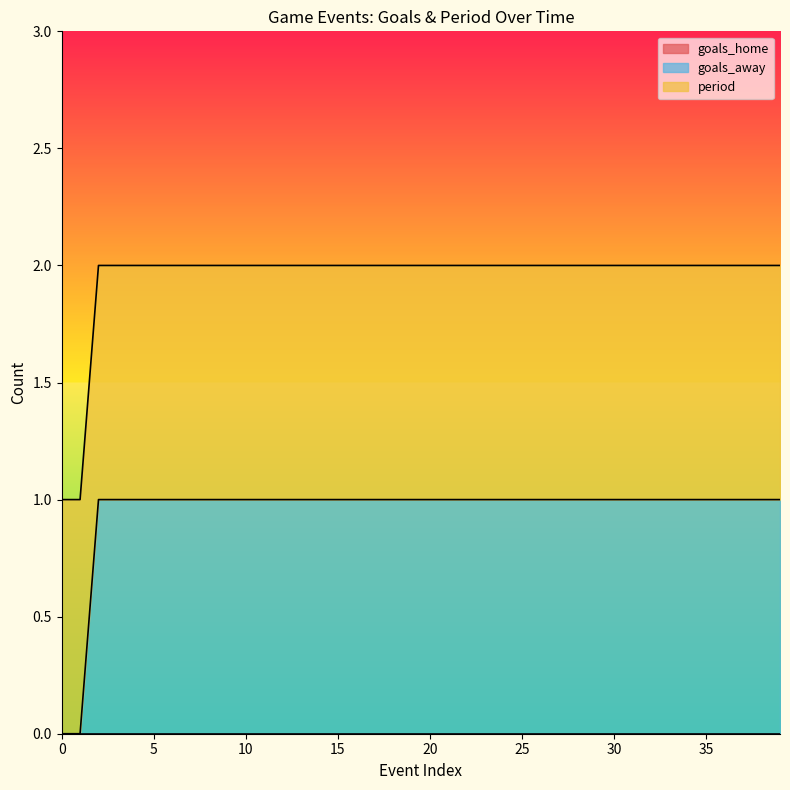

What is the difference between the highest and lowest values at 3?

1